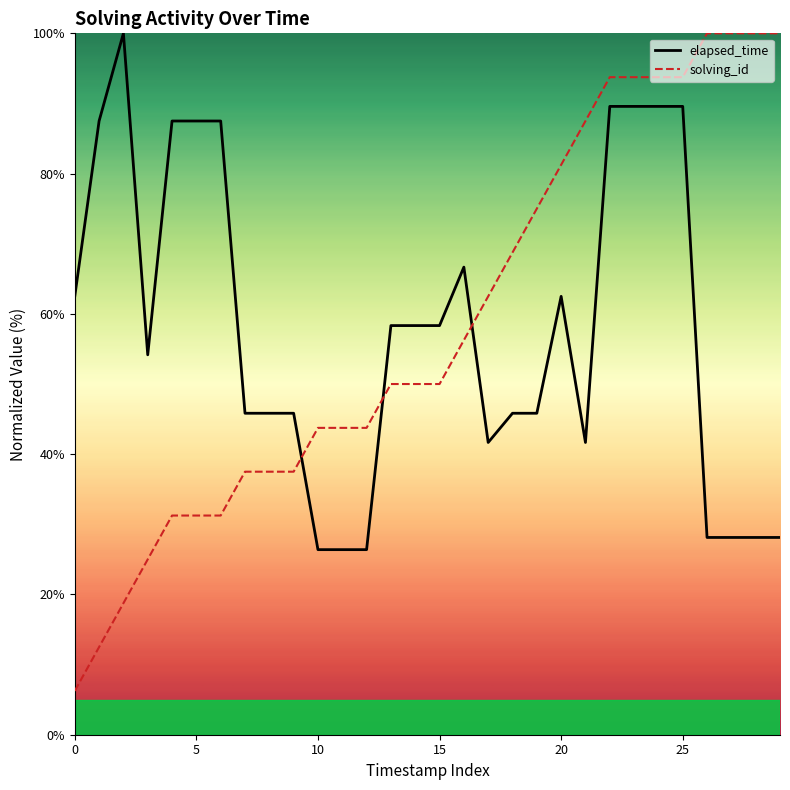

Which series has the widest spread of values?

solving_id